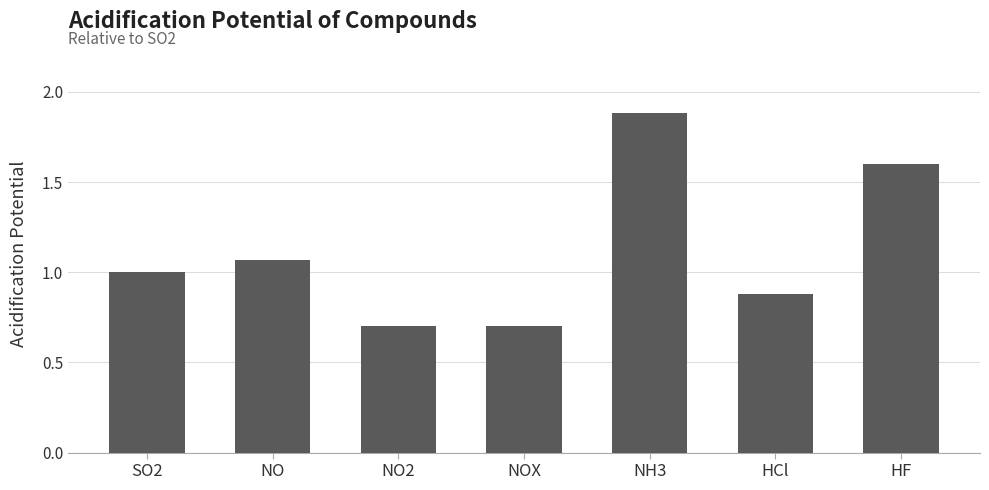

What position from the right is NO?

6